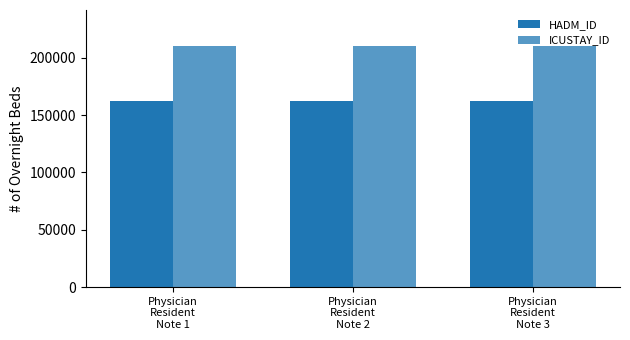

Which has a higher value, Physician
Resident
Note 3 or Physician
Resident
Note 2?

Physician
Resident
Note 3